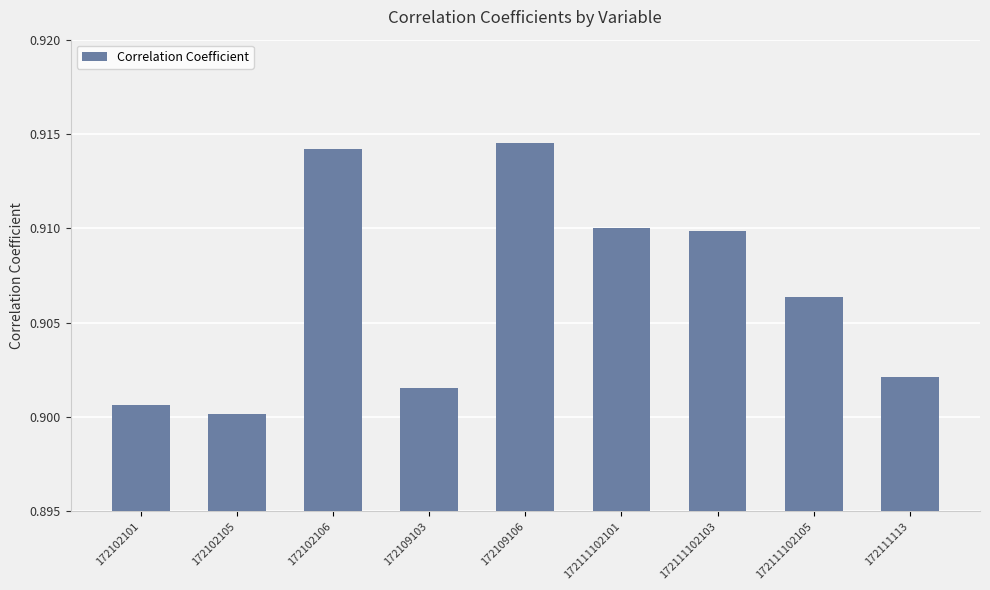

Count the values in the range 0 to 1.

9